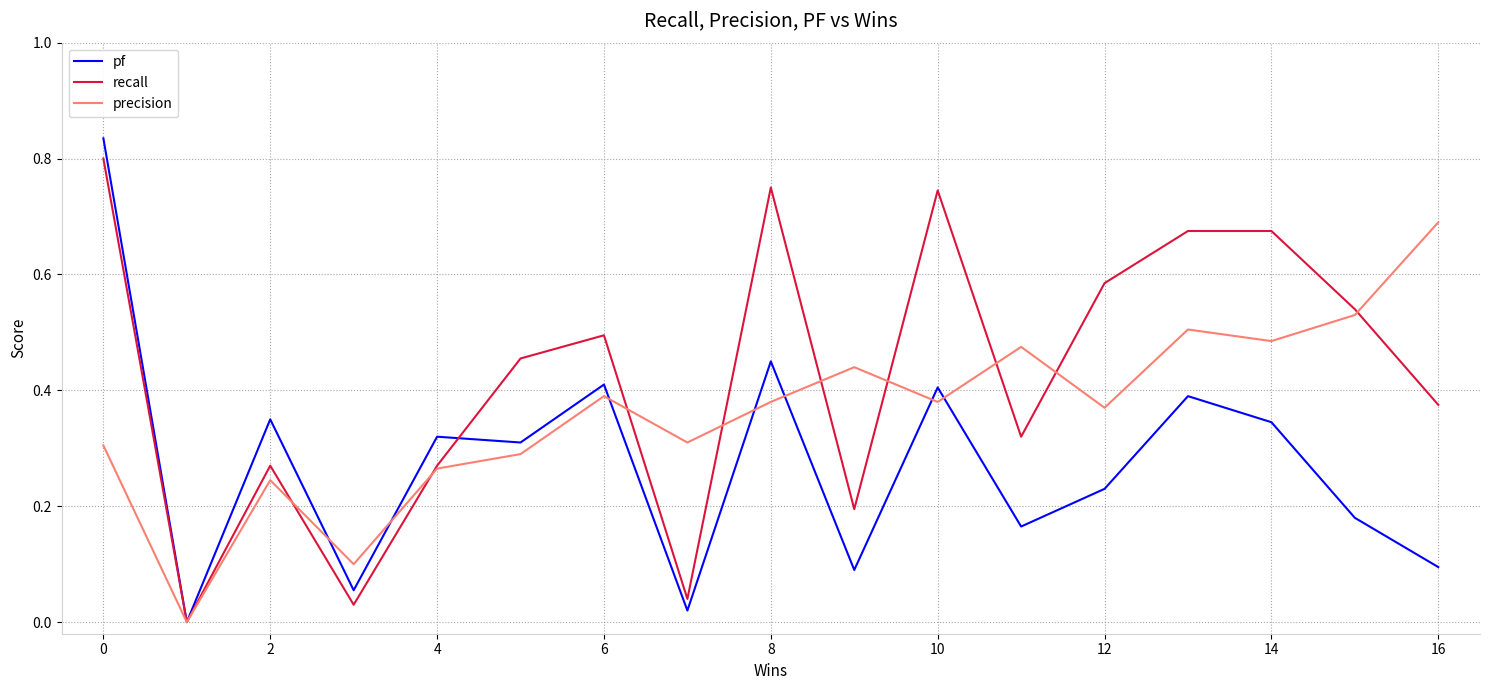

Which series has the widest spread of values?

pf